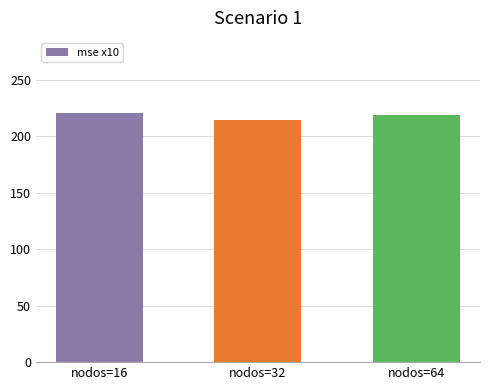

Reading left to right, extract all data points from this chart.

221.1	214.4	218.7